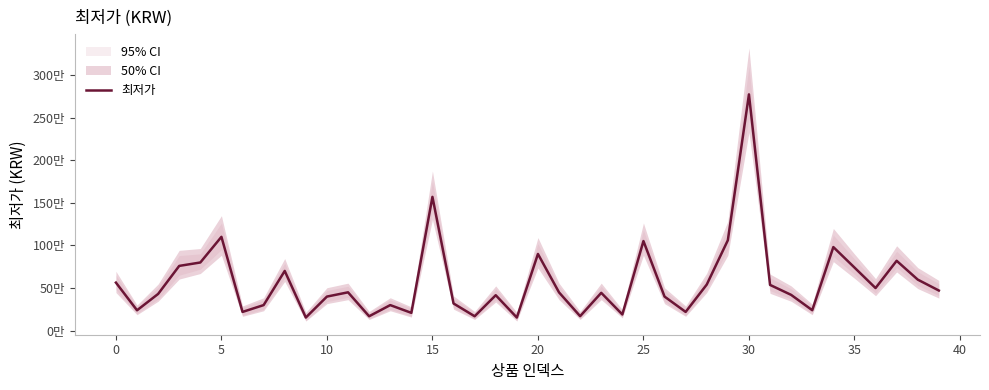

At which label is the value closest to 1462500?

15